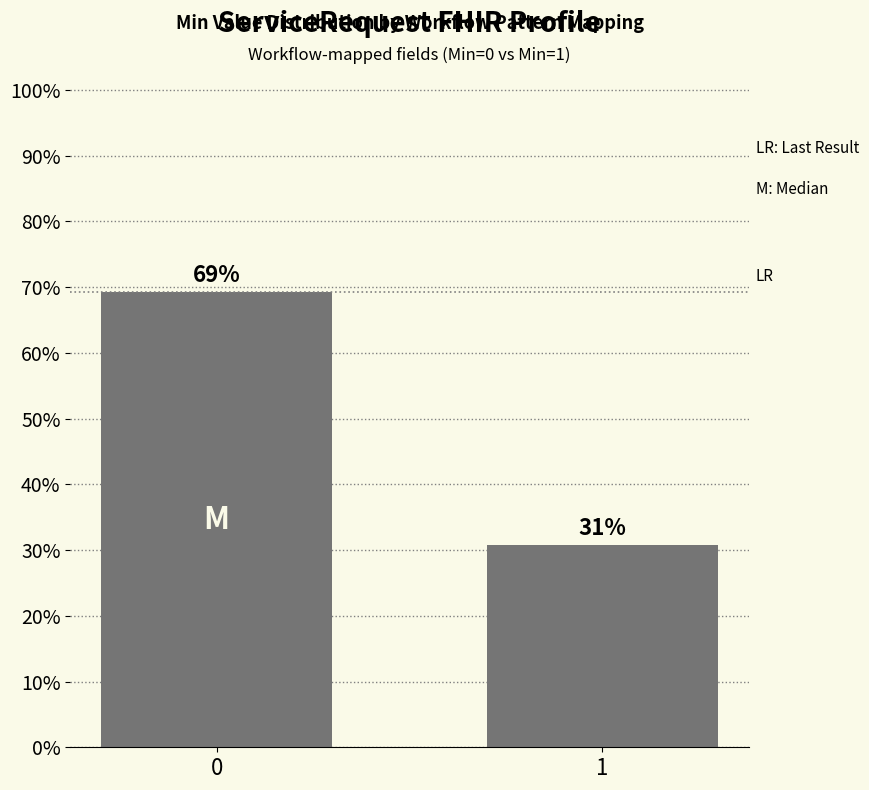

List the labels in order of value, largest first.

0, 1